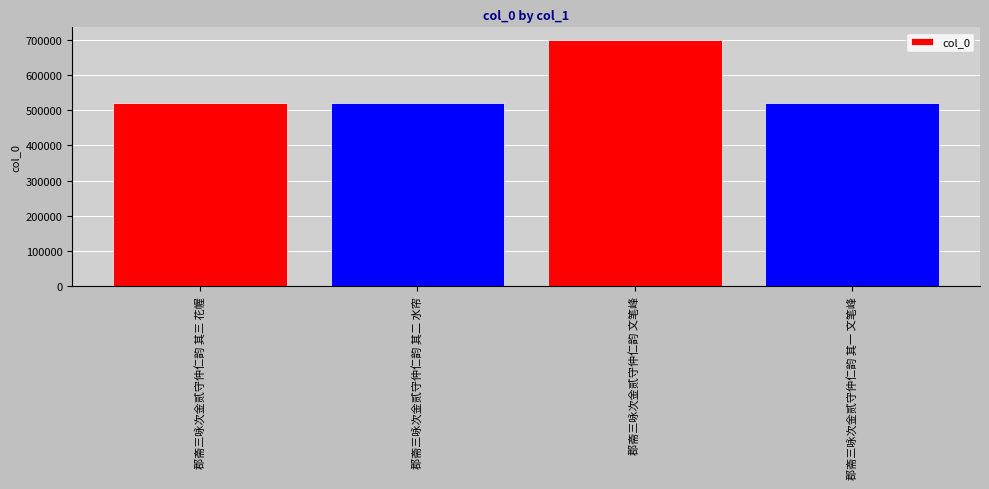

Is it true that the value at 郡斋三咏次金贰守仲仁韵 其二 水帘 is 521577?

True